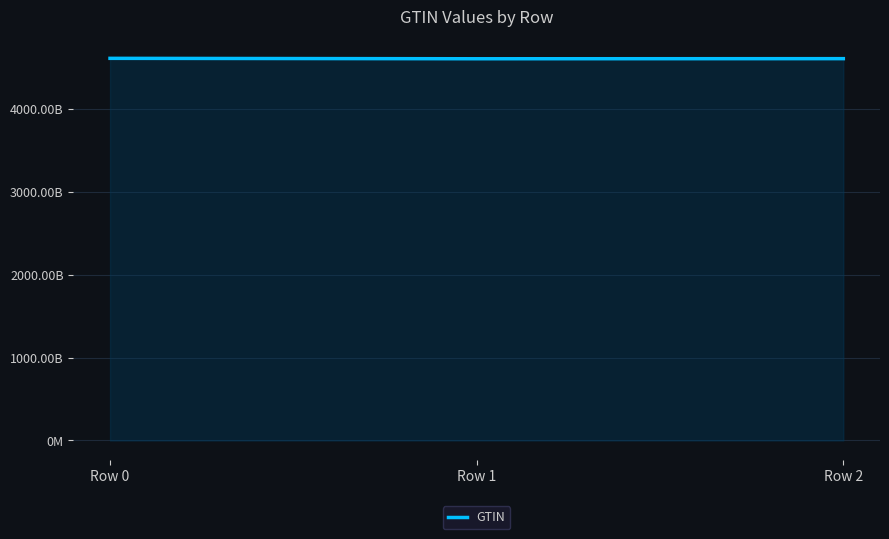

List the labels in order of value, largest first.

Row 0, Row 2, Row 1